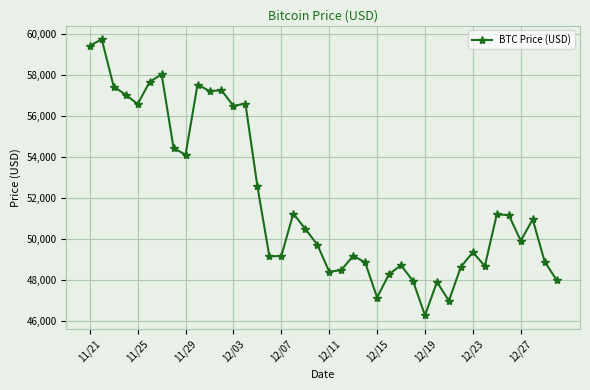

What is the minimum value shown in the chart?

46296